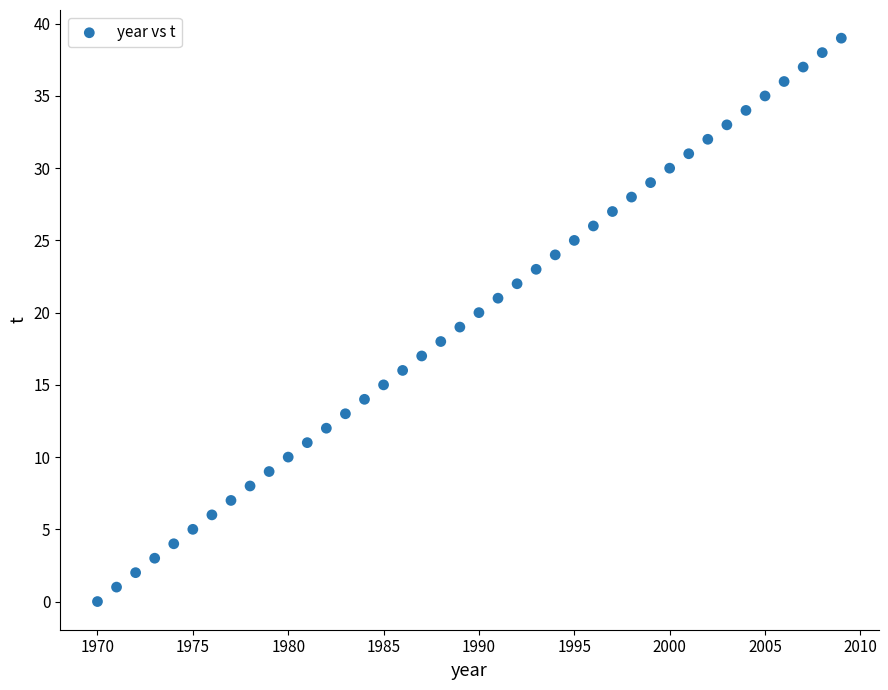

What is the range of X values (max minus min)?

39